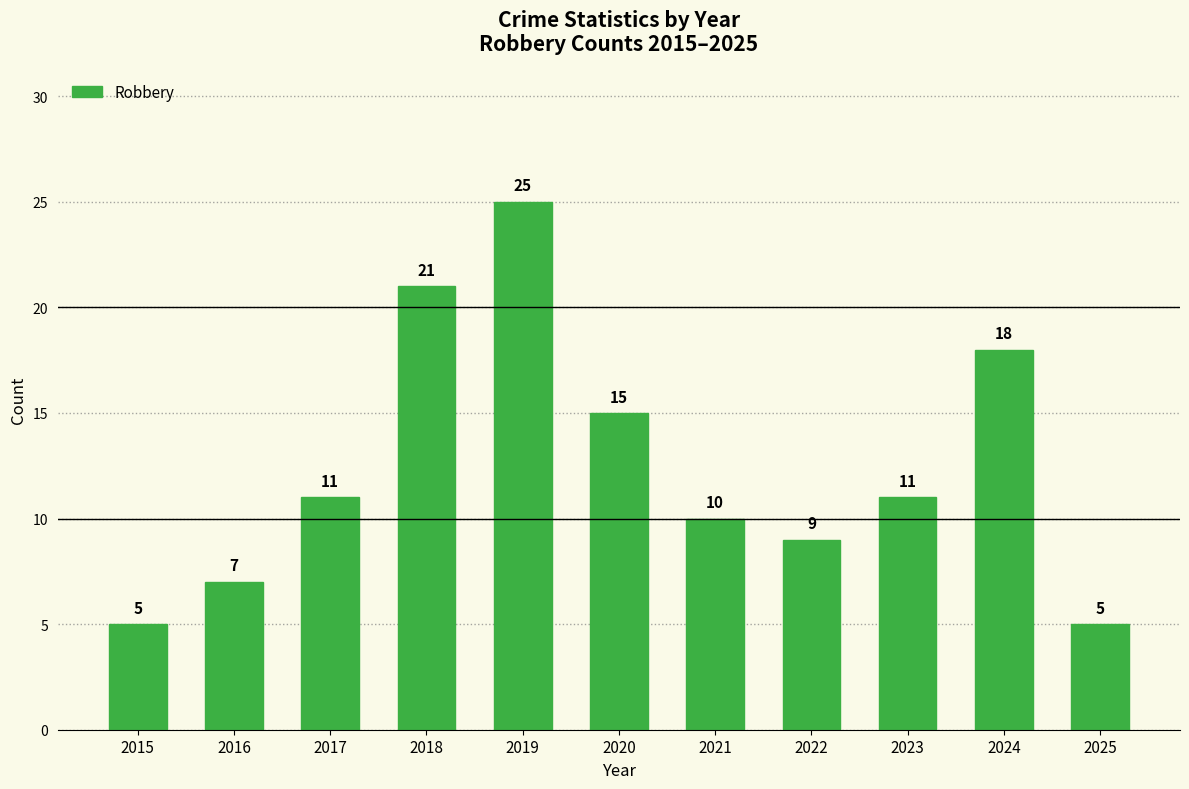

Between 2016 and 2017, which is larger?

2017